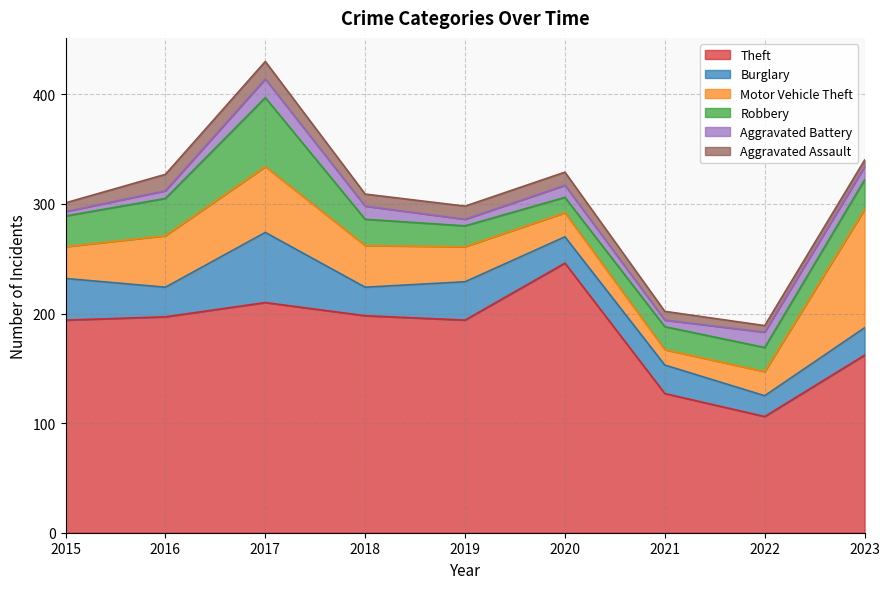

What is the spread (max minus min) of values at 2022?

100